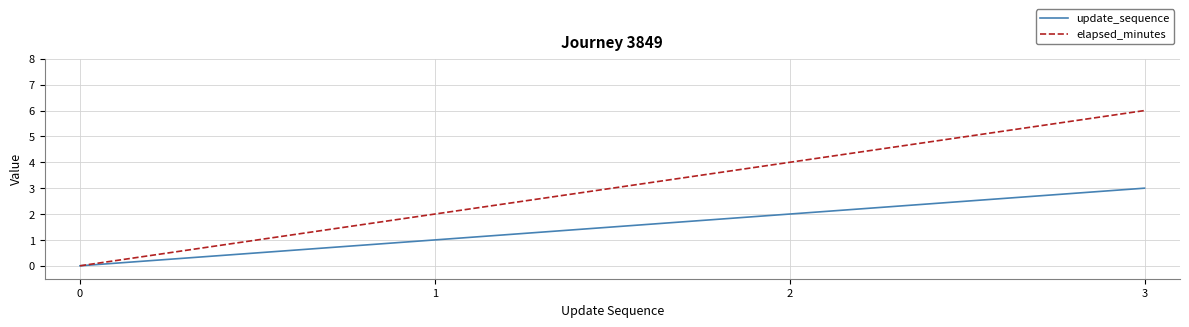

Is this an area chart (filled region under the line)?

No